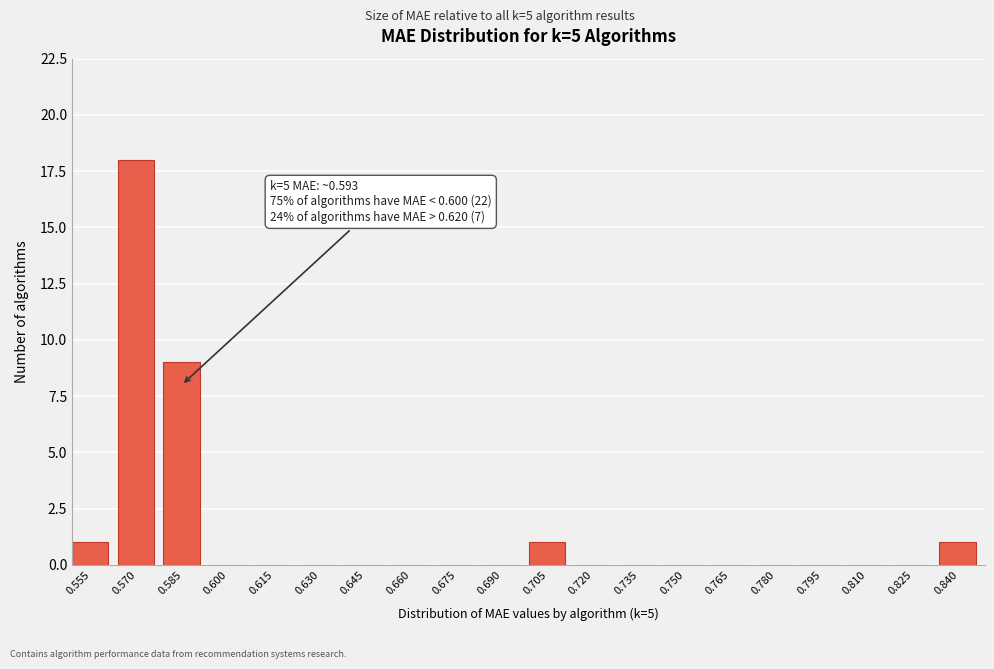

Reading left to right, transcribe all the data shown in this chart.

0.555=1	0.570=18	0.585=9	0.600=0	0.615=0	0.630=0	0.645=0	0.660=0	0.675=0	0.690=0	0.705=1	0.720=0	0.735=0	0.750=0	0.765=0	0.780=0	0.795=0	0.810=0	0.825=0	0.840=1